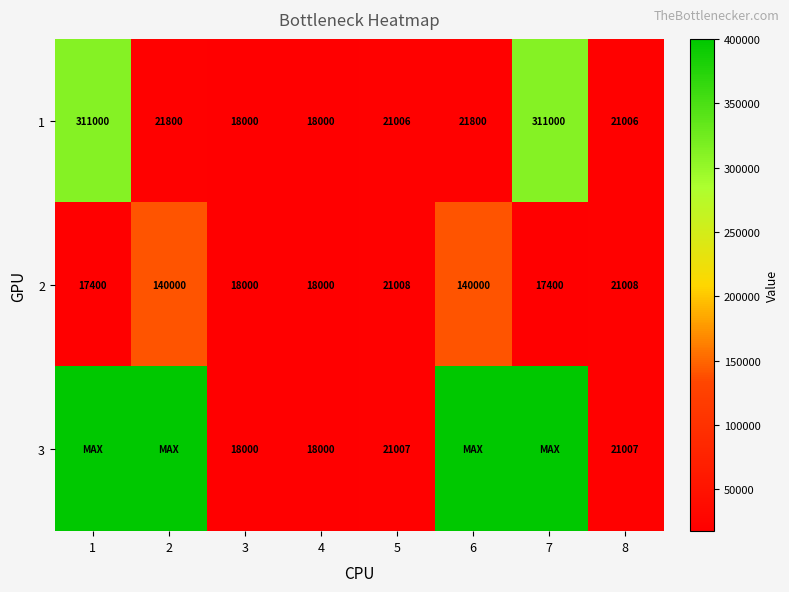

What is the maximum value for 2?

140000